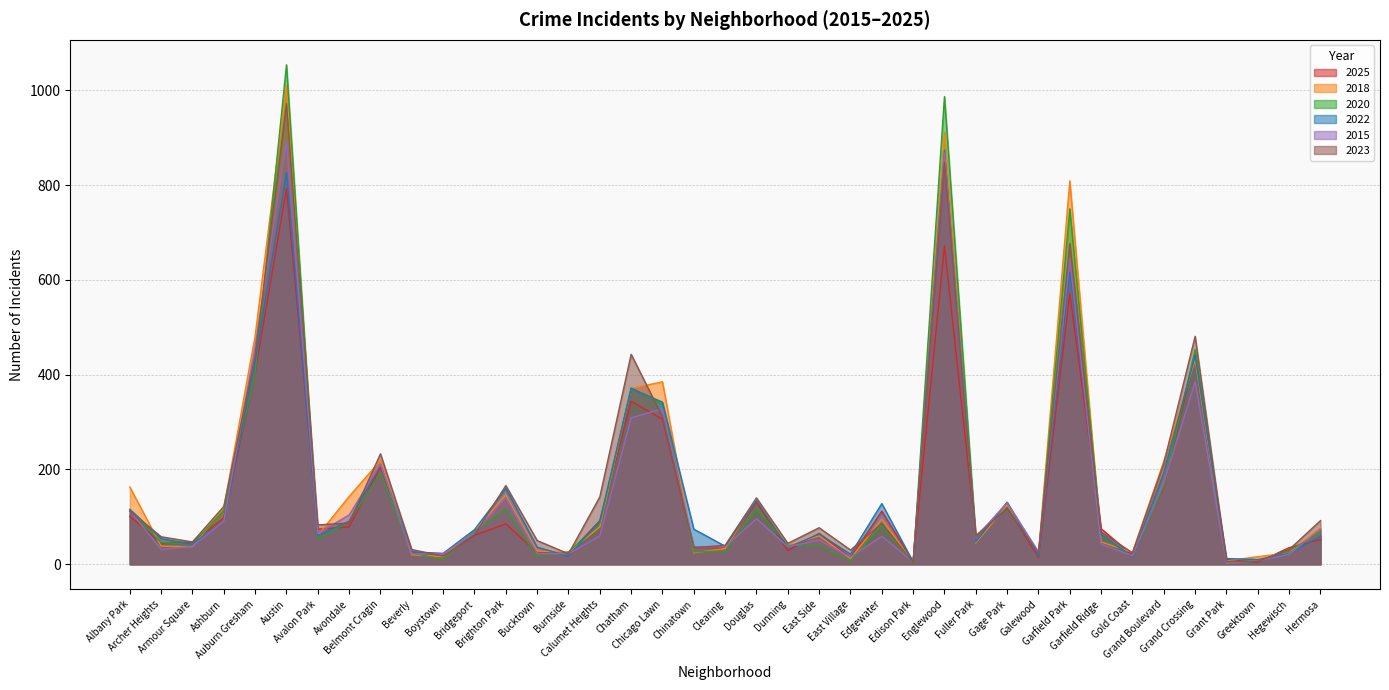

What is the sum of all 2025 values?

5491